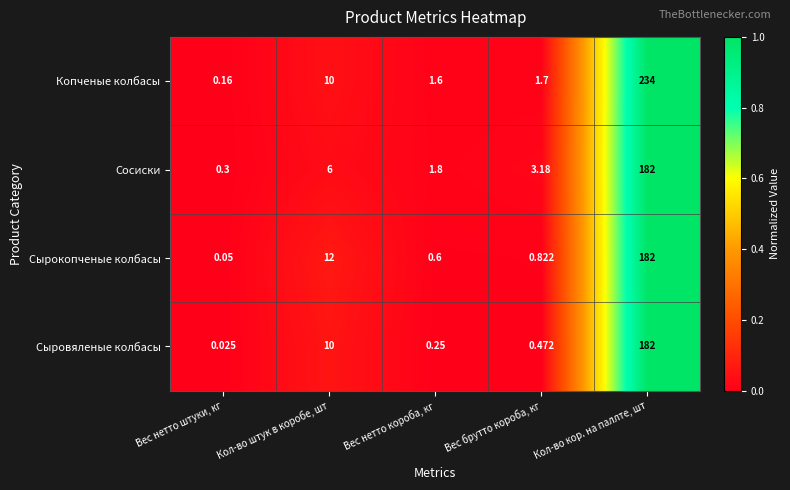

Which series has the largest total across all categories?

Копченые колбасы